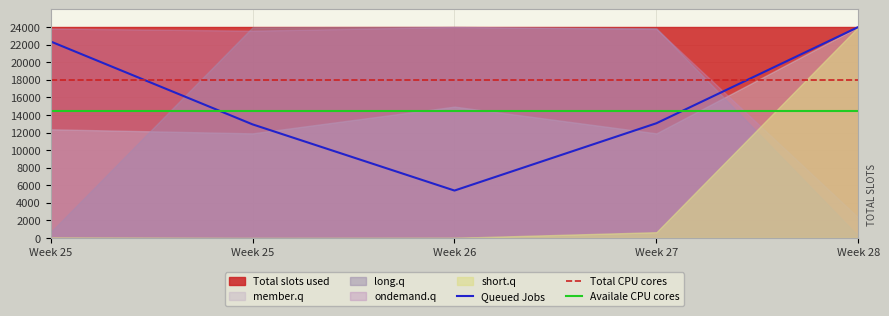

How many lines are shown in the chart?

3